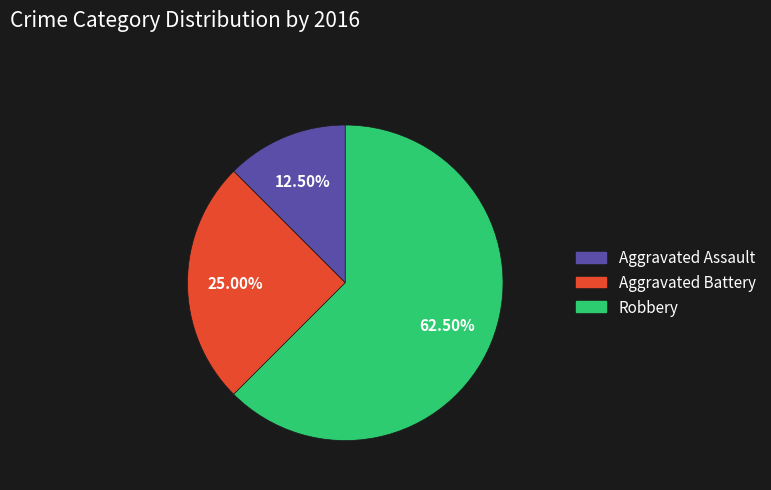

Which slice is the smallest?

Aggravated Assault